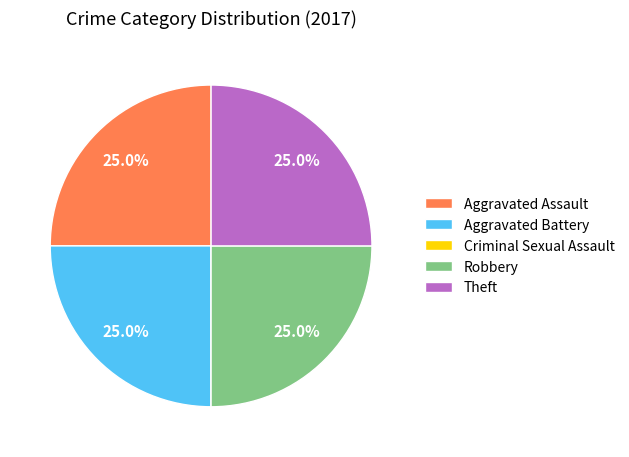

What percentage do Robbery and Aggravated Battery together represent?

50.0%